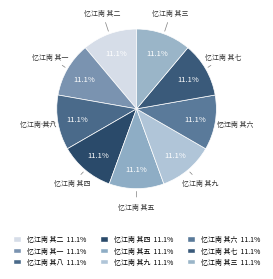

Count the number of slices in the pie.

9